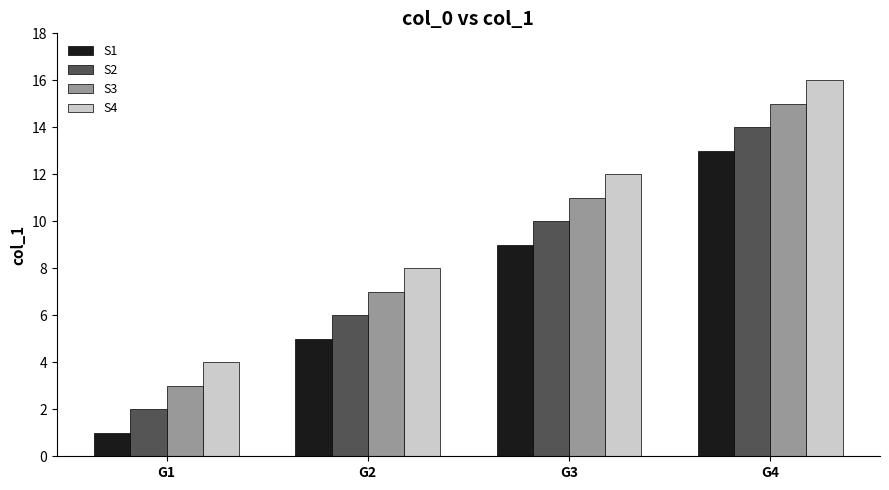

Is it true that S1 equals 9 at G3?

True